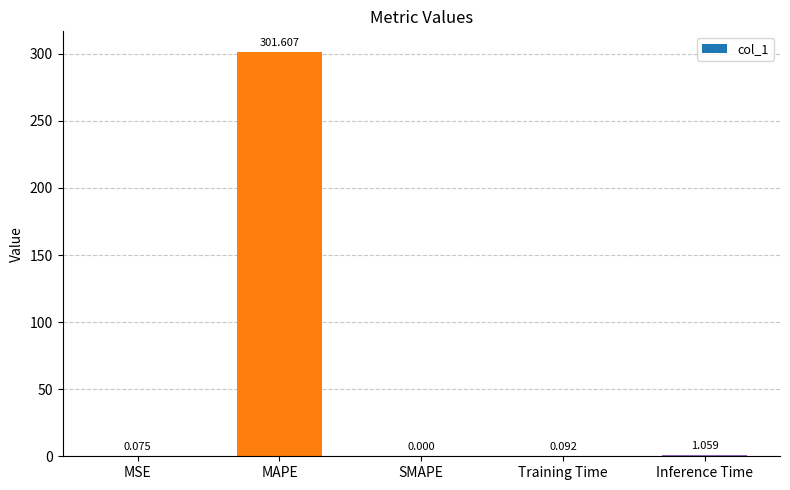

Where is the data nearest to the value 150?

Inference Time